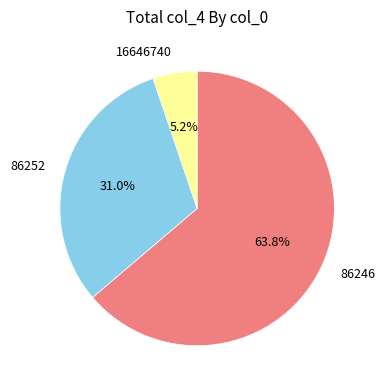

To the nearest percent, what is the average slice percentage?

33%